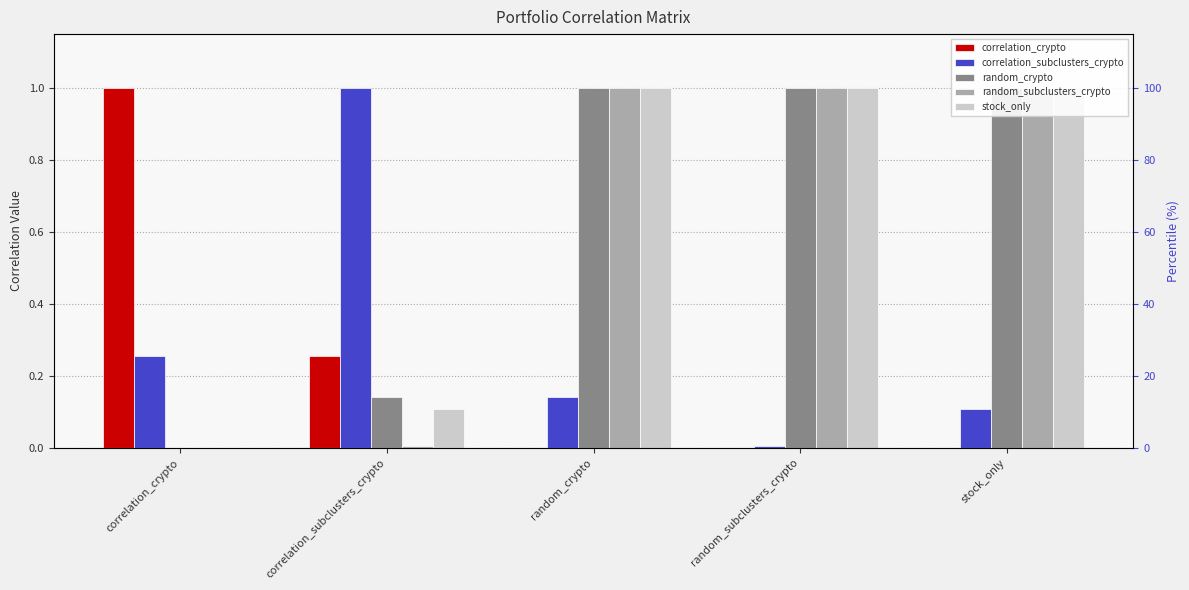

Which category has the highest value in the stock_only series?

random_crypto